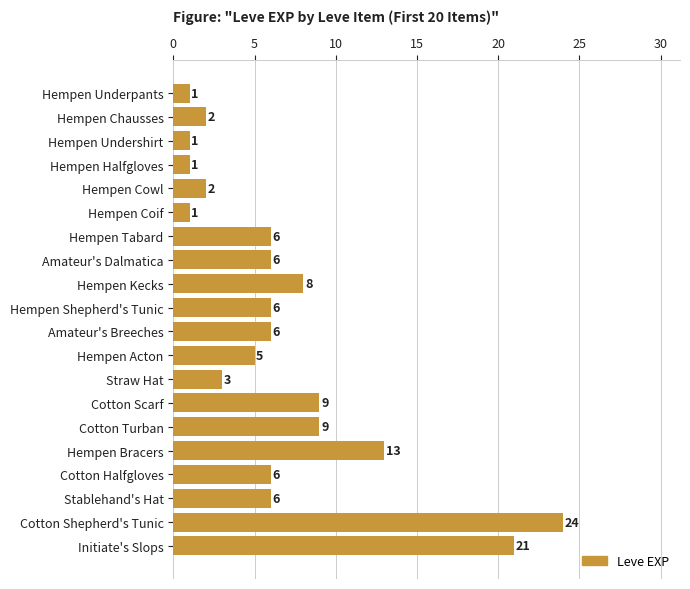

The value at Straw Hat is 3. True or false?

True